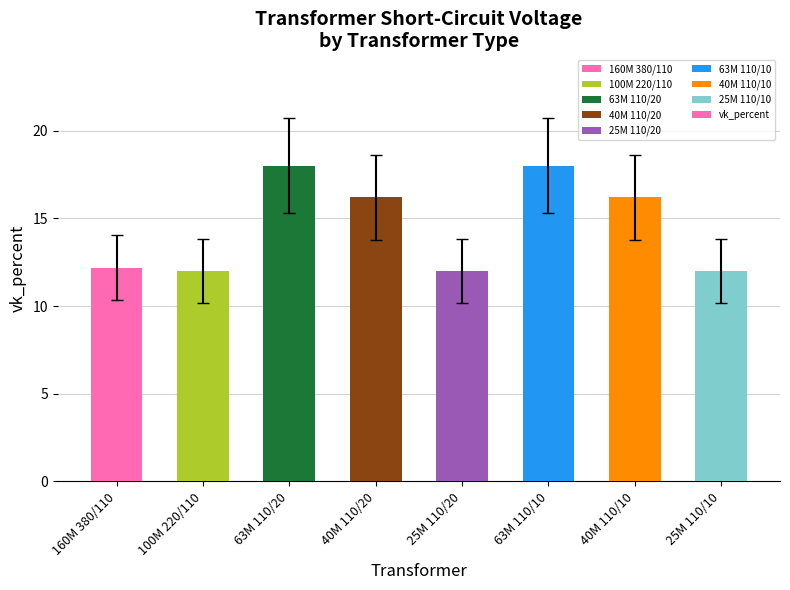

What is the greatest value displayed?

18.0